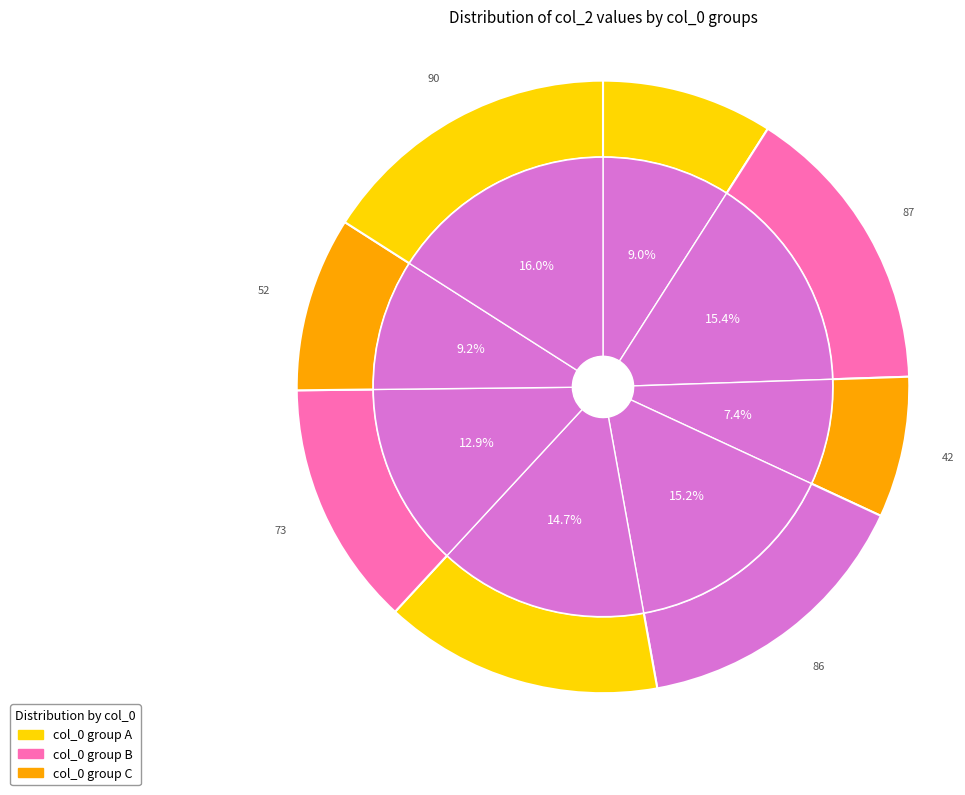

What is the total percentage of 42 and 32?

21.9%